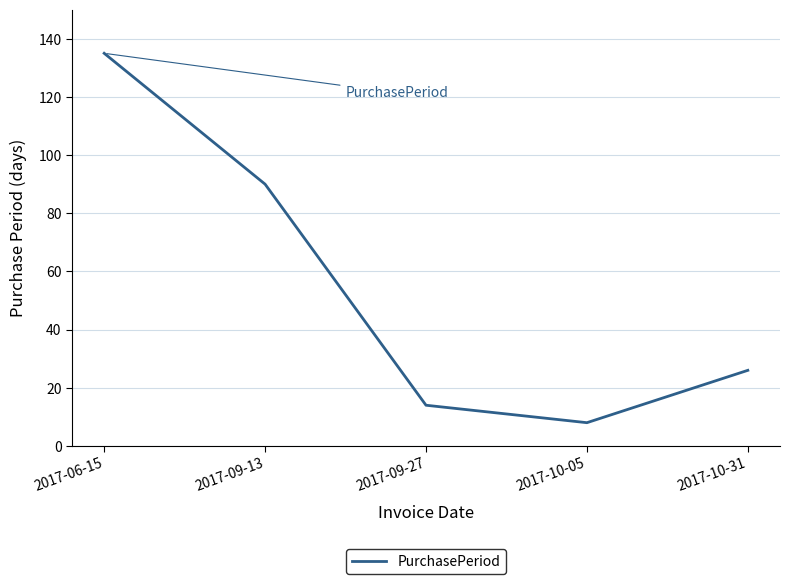

Where is the data nearest to the value 71?

2017-09-13